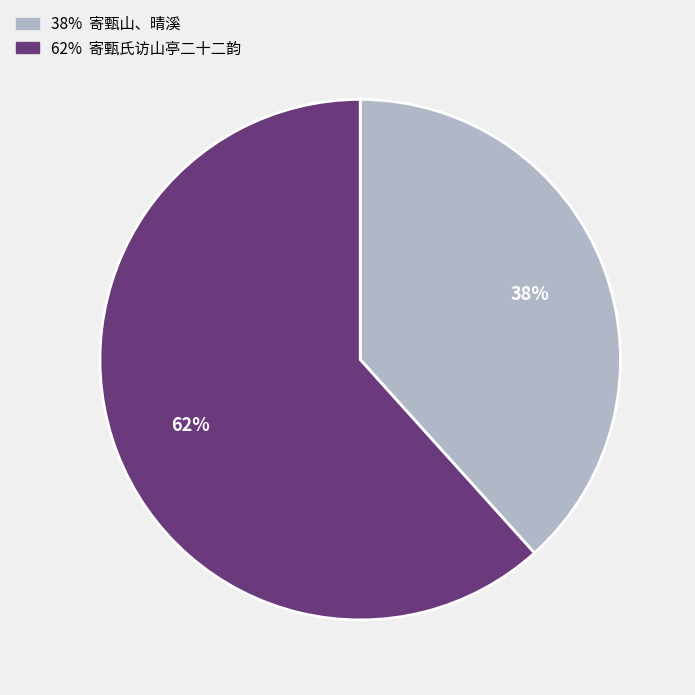

Does any single category account for the majority?

Yes